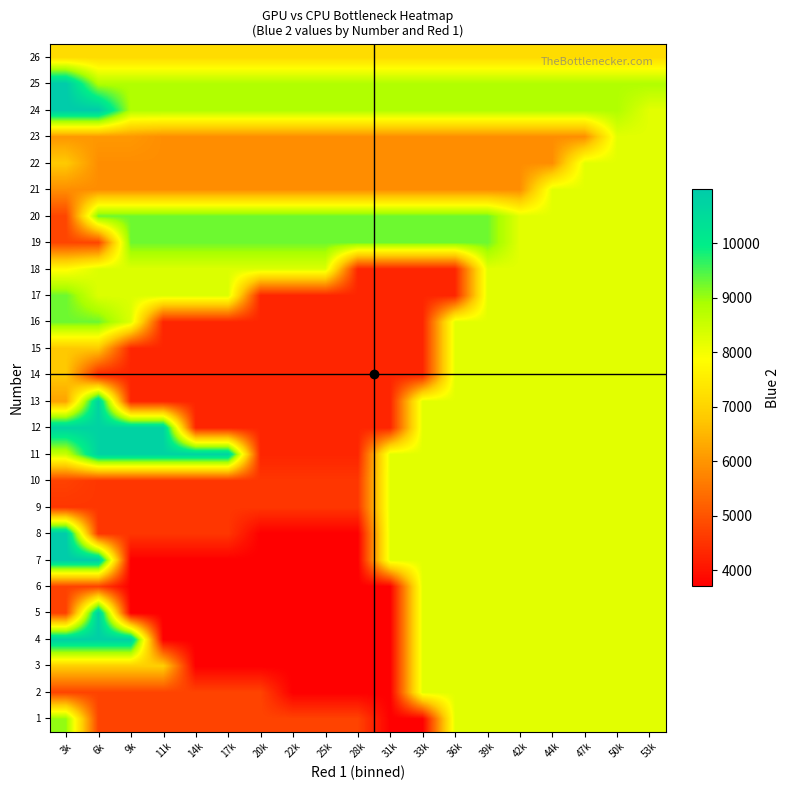

Which label corresponds to the largest value in the chart?

3k